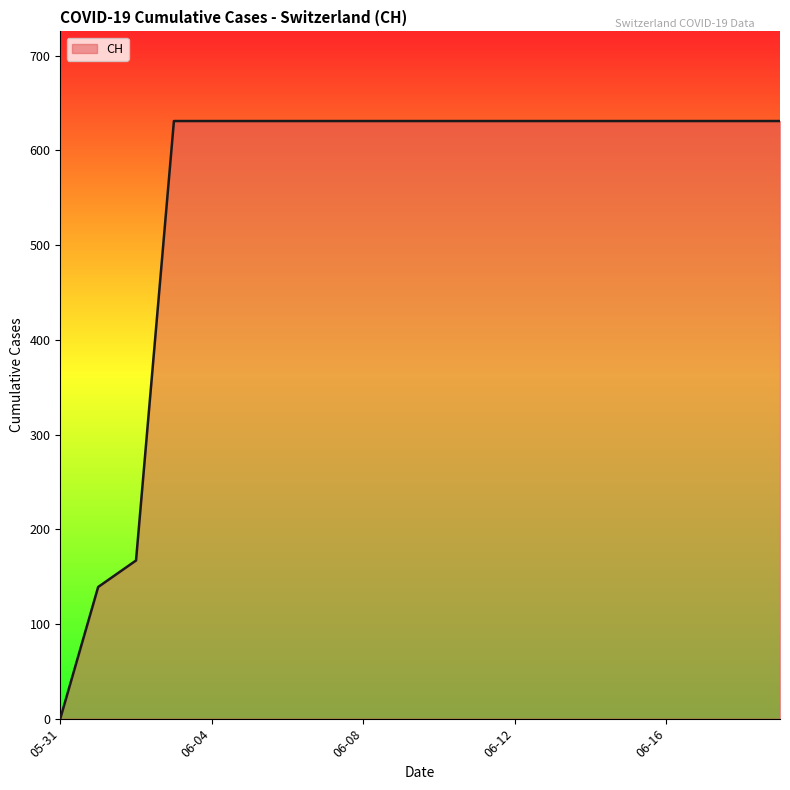

What is the average value?

552